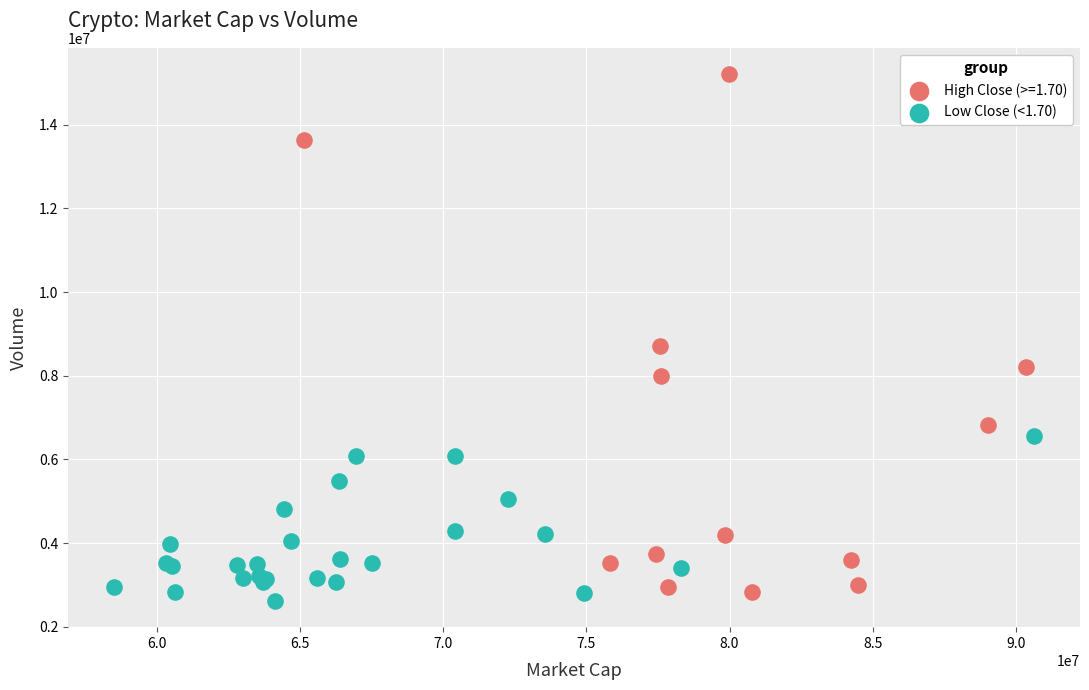

Which series reaches the maximum Y coordinate?

High Close (>=1.70)